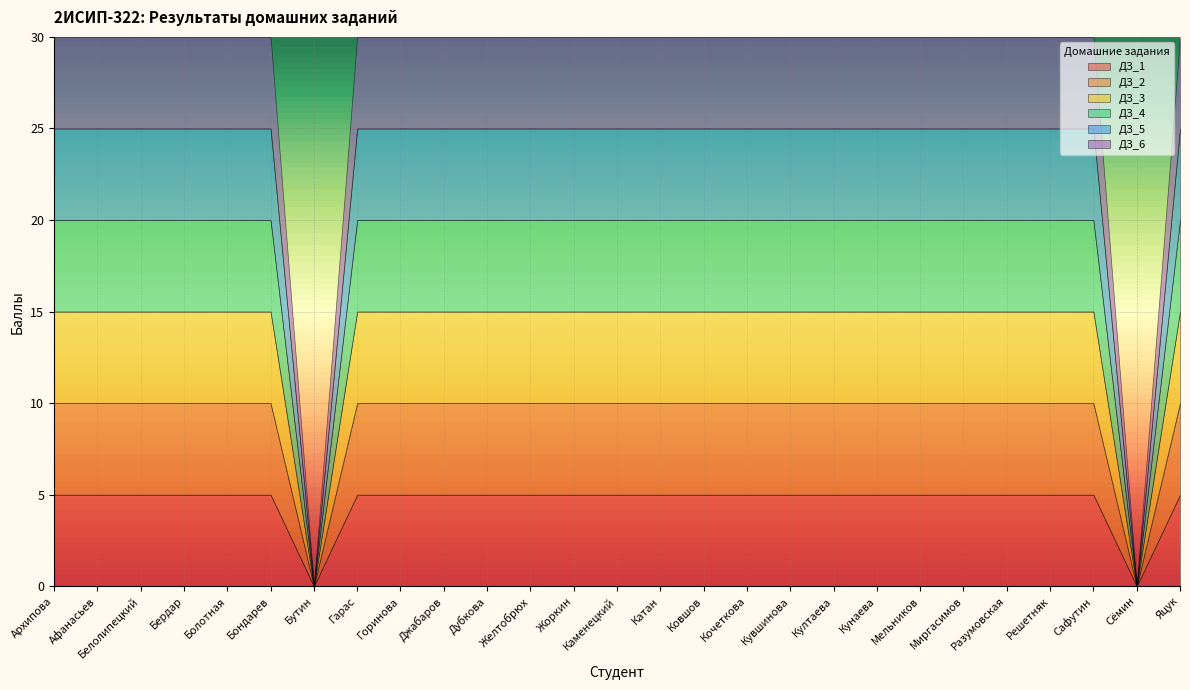

Which series has the widest spread of values?

ДЗ_1